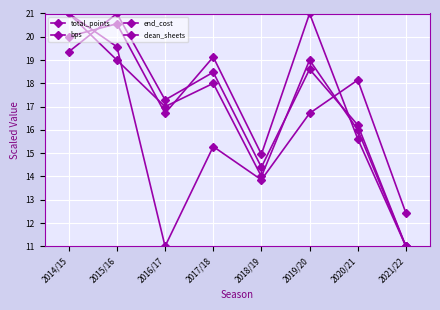

Which series has the largest range (max minus min)?

total_points